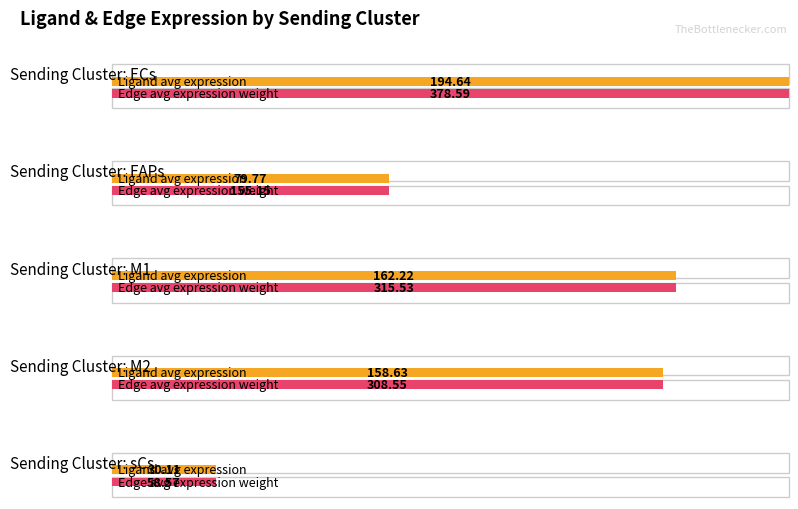

Count the number of data series in this chart.

2